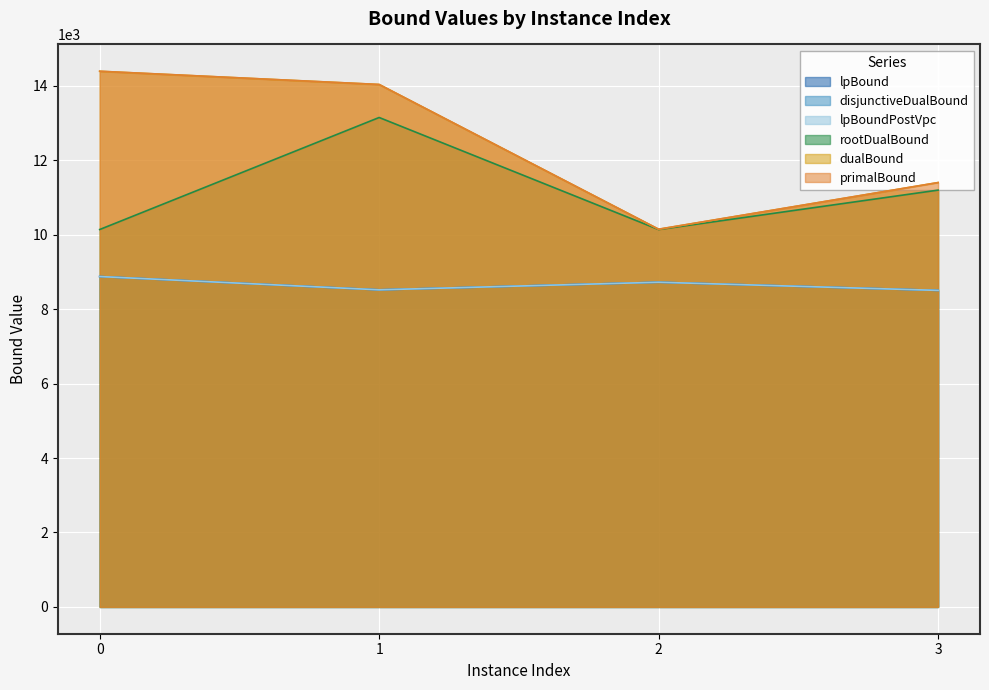

The dualBound series shows 11401.0 at 3. True or false?

True